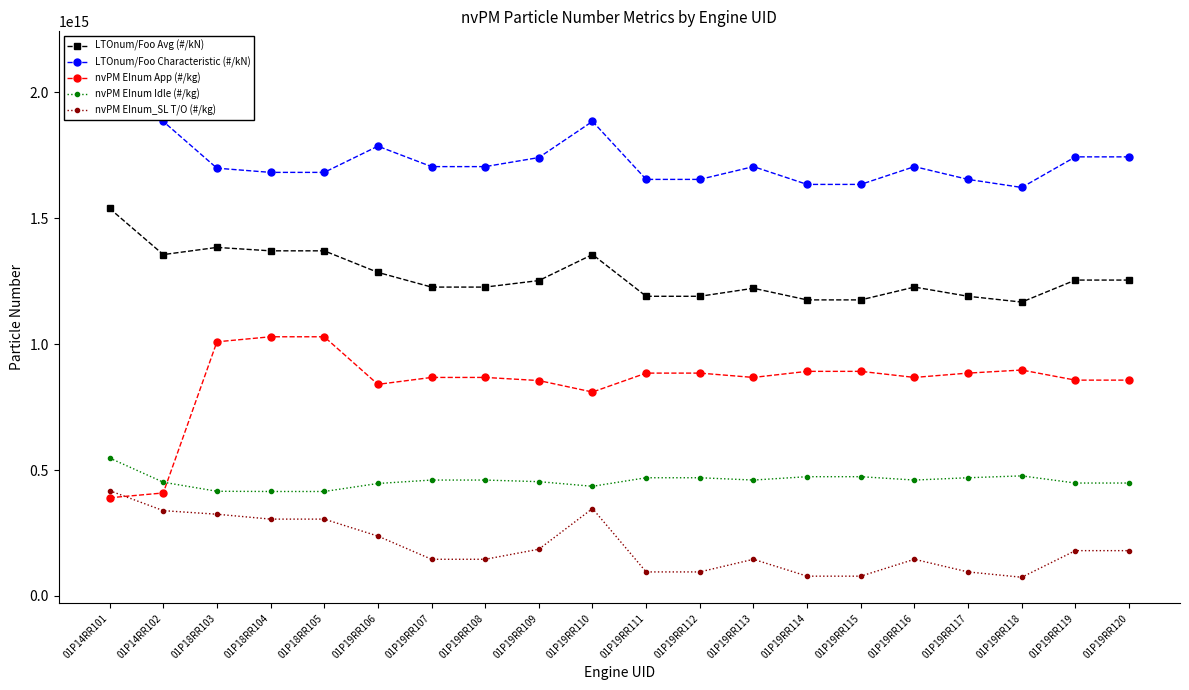

Reading left to right, extract all data points from this chart.

LTOnum/Foo Avg (#/kN): 01P14RR101=1538329194682472.2	01P14RR102=1355224065528219.0	01P18RR103=1383740521808342.5	01P18RR104=1370169626286202.5	01P18RR105=1370169626286202.5	01P19RR106=1284580494848697.8	01P19RR107=1226232240053483.8	01P19RR108=1226232240053483.8	01P19RR109=1252087780329440.8	01P19RR110=1355444992491456.8	01P19RR111=1189714765722548.0	01P19RR112=1189714765722548.0	01P19RR113=1221458224638219.5	01P19RR114=1175391907687131.5	01P19RR115=1175391907687131.5	01P19RR116=1226232240053483.8	01P19RR117=1189714765722548.0	01P19RR118=1166663541943678.2	01P19RR119=1254073396955032.8	01P19RR120=1254073396955032.8
LTOnum/Foo Characteristic (#/kN): 01P14RR101=2138350284518310.0	01P14RR102=1883825501151263.5	01P18RR103=1698257881453537.8	01P18RR104=1681602388667406.2	01P18RR105=1681602388667406.2	01P19RR106=1785627599178061.8	01P19RR107=1704520767380433.2	01P19RR108=1704520767380433.2	01P19RR109=1740461190338394.0	01P19RR110=1884132600071527.2	01P19RR111=1653759752185916.0	01P19RR112=1653759752185916.0	01P19RR113=1704520767380433.2	01P19RR114=1633850302595401.0	01P19RR115=1633850302595401.0	01P19RR116=1704520767380433.2	01P19RR117=1653759752185916.0	01P19RR118=1621717461695410.2	01P19RR119=1743221291291399.2	01P19RR120=1743221291291399.2
nvPM EInum App (#/kg): 01P14RR101=389851711163327.2	01P14RR102=408905160552372.0	01P18RR103=1008964597242928.8	01P18RR104=1028988151191978.9	01P18RR105=1028988151191978.9	01P19RR106=840051614463112.5	01P19RR107=867552436838648.4	01P19RR108=867552436838648.4	01P19RR109=855175901583300.5	01P19RR110=809598074979886.5	01P19RR111=884727251403255.4	01P19RR112=884727251403255.4	01P19RR113=867552436838648.4	01P19RR114=891677419222725.5	01P19RR115=891677419222725.5	01P19RR116=867552436838648.4	01P19RR117=884727251403255.4	01P19RR118=896970859860659.1	01P19RR119=856860767760874.0	01P19RR120=856860767760874.0
nvPM EInum Idle (#/kg): 01P14RR101=547588441291880.8	01P14RR102=451572499573154.7	01P18RR103=415614623034463.2	01P18RR104=414788736537249.0	01P18RR105=414788736537249.0	01P19RR106=446511941156724.8	01P19RR107=460138224180249.3	01P19RR108=460138224180249.3	01P19RR109=453809529141752.1	01P19RR110=435385621379116.6	01P19RR111=469324043326364.5	01P19RR112=469324043326364.5	01P19RR113=460138224180249.3	01P19RR114=473516390130790.8	01P19RR115=473516390130790.8	01P19RR116=460138224180249.3	01P19RR117=469324043326364.5	01P19RR118=476756216909836.8	01P19RR119=448311037949742.8	01P19RR120=448311037949742.8
nvPM EInum_SL T/O (#/kg): 01P14RR101=417991854772399.4	01P14RR102=338735227180478.9	01P18RR103=324486222667973.9	01P18RR104=305079245970998.3	01P18RR105=305079245970998.3	01P19RR106=237720341242239.3	01P19RR107=145612462859429.2	01P19RR108=145612462859429.2	01P19RR109=185599334775388.2	01P19RR110=347048518487424.4	01P19RR111=95436739920099.5	01P19RR112=95436739920099.5	01P19RR113=145612462859429.2	01P19RR114=78568392474827.1	01P19RR115=78568392474827.1	01P19RR116=145612462859429.2	01P19RR117=95436739920099.5	01P19RR118=74252332651953.5	01P19RR119=179909241368896.5	01P19RR120=179909241368896.5